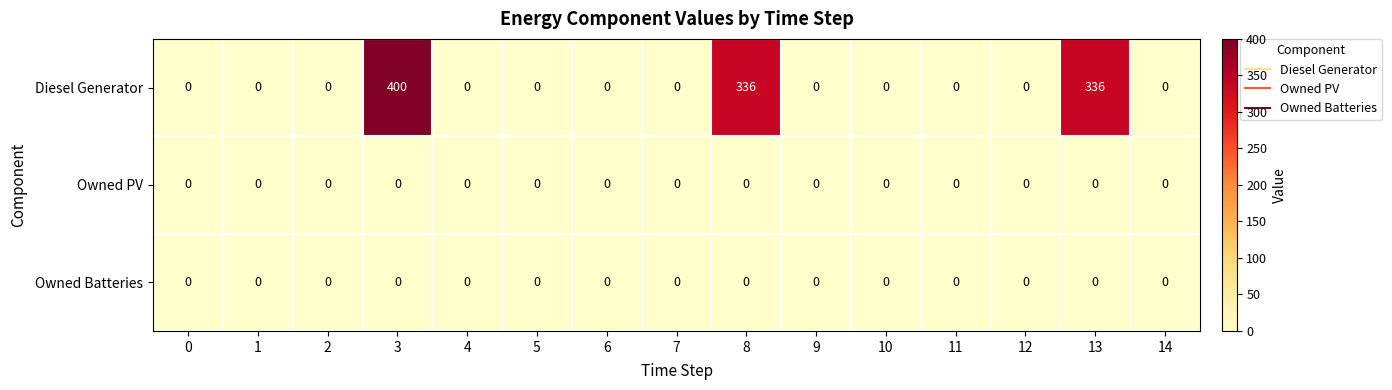

At how many categories does at least one series exceed 90?

3